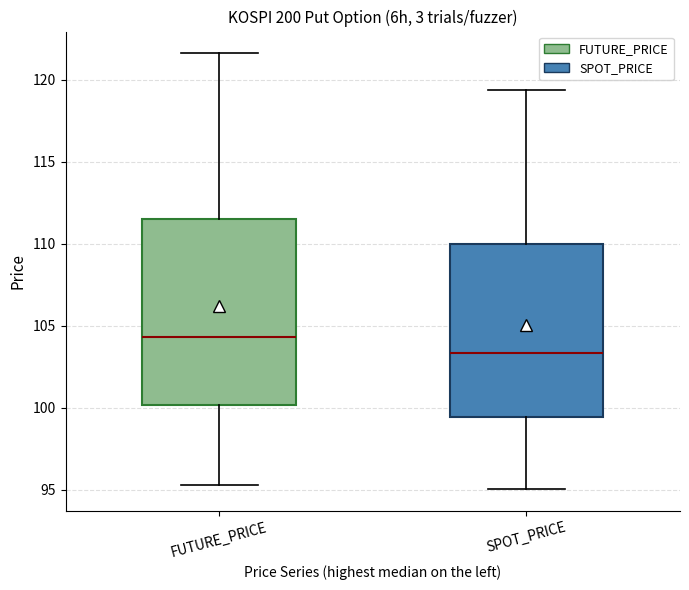

Which box has the lowest median line?

SPOT_PRICE